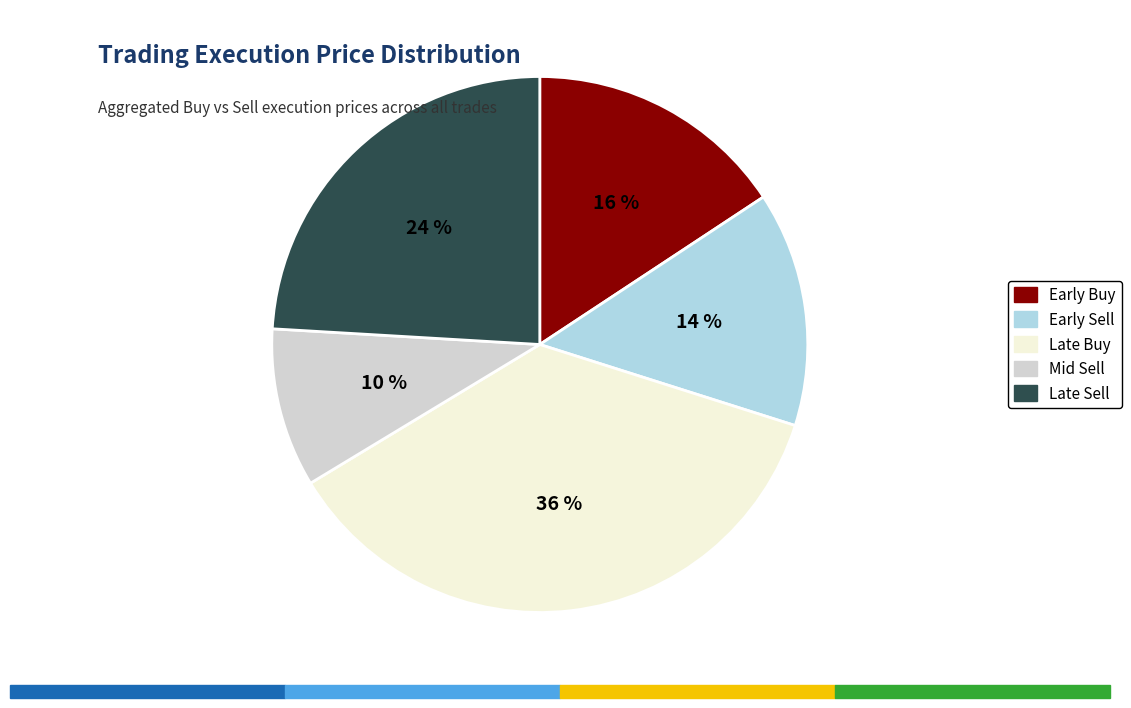

How many segments does this pie chart have?

5